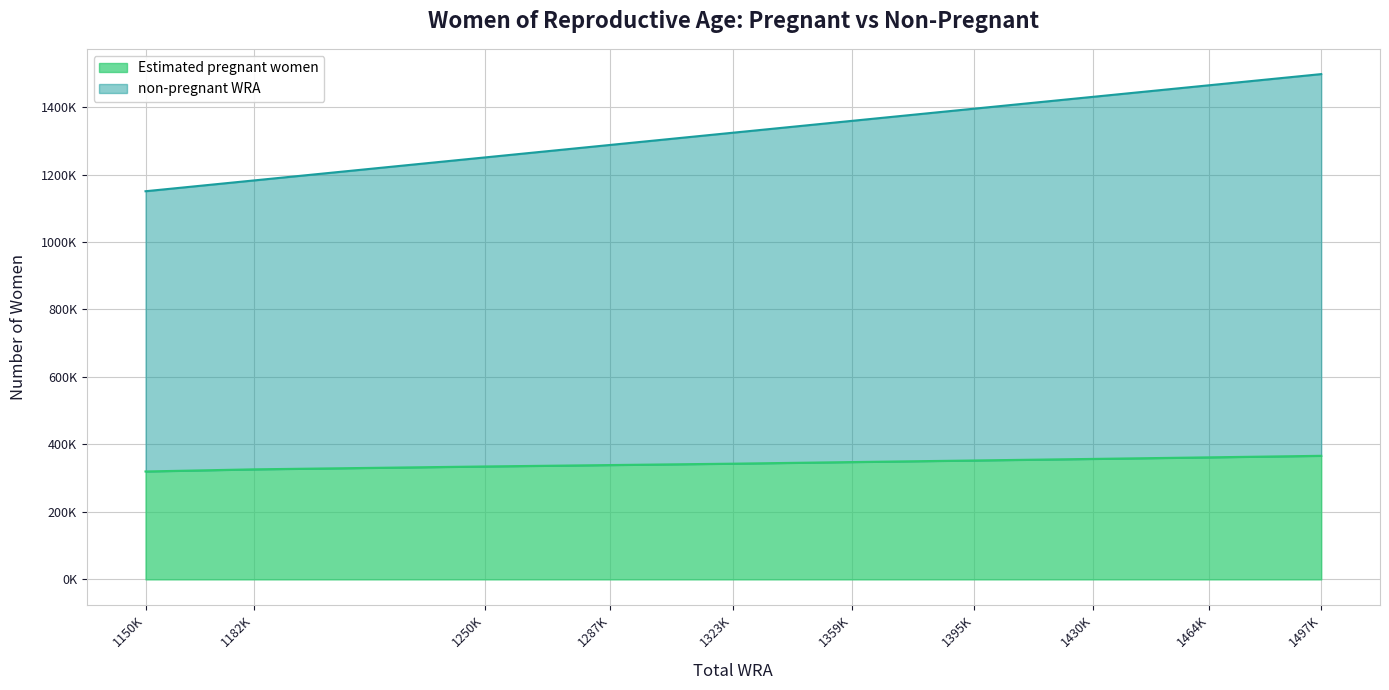

Does the chart display data point markers on the line(s)?

No